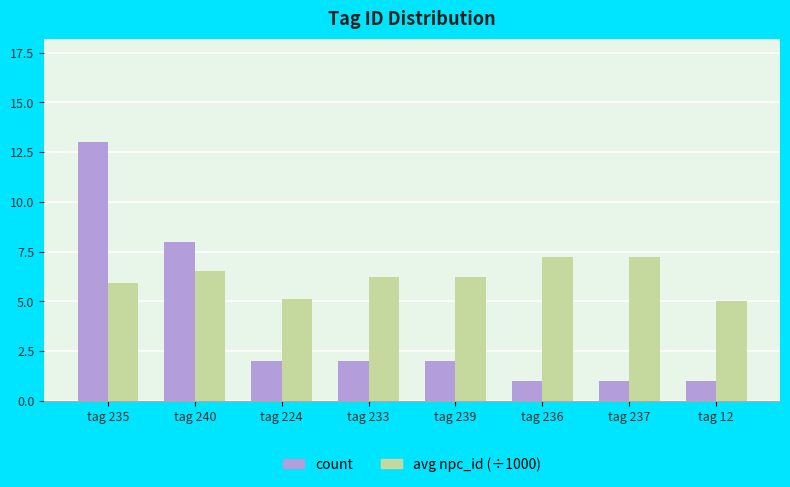

What is the difference between the second highest and second lowest values in the avg npc_id (÷1000) series?

2.1